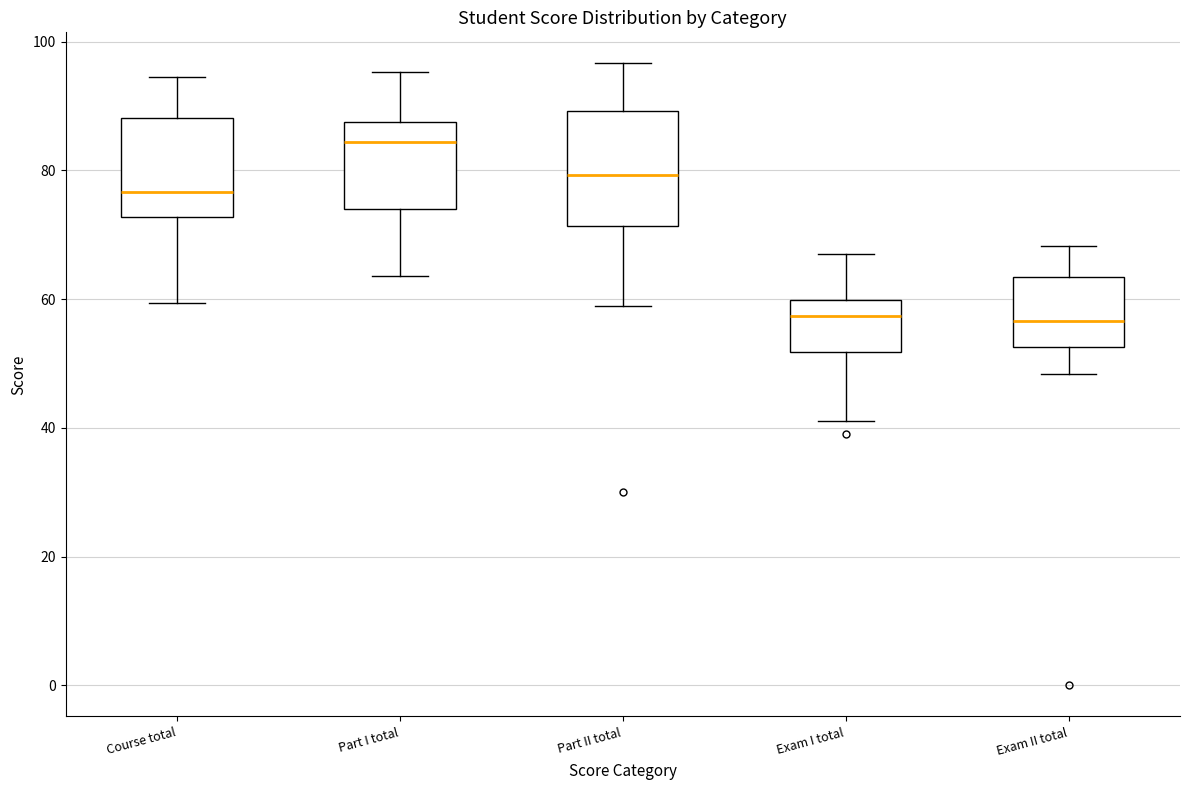

Which box is the tallest, from its lower edge to its upper edge?

Part II total